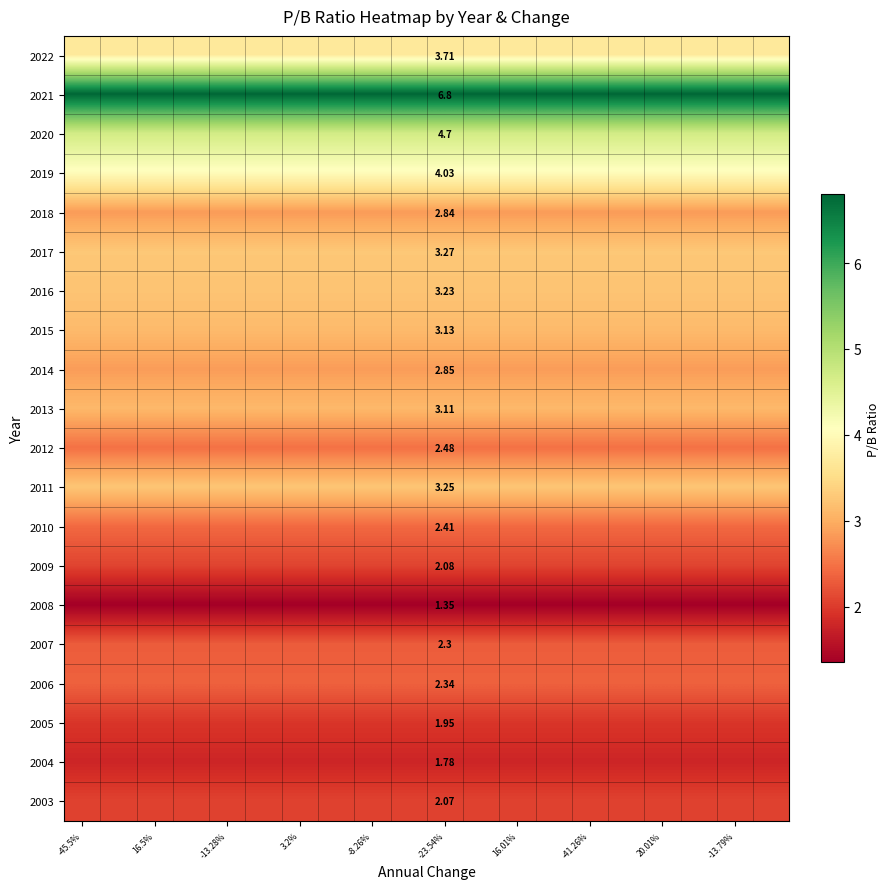

What is the maximum value for 2006?

2.3